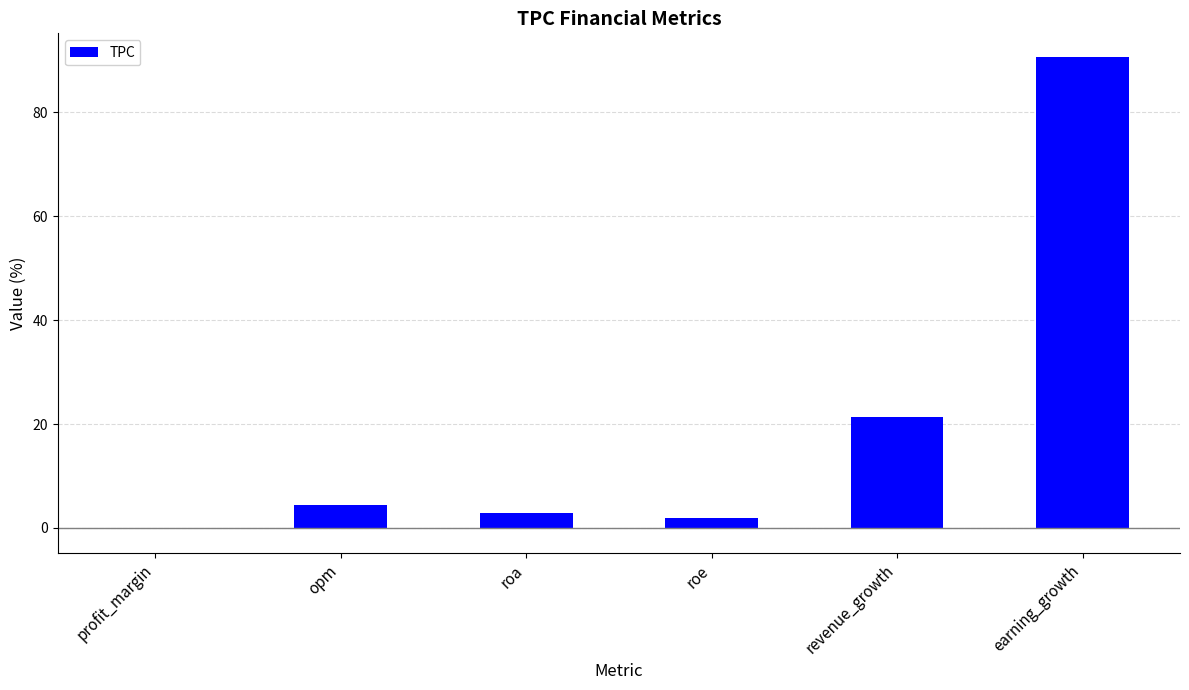

Which has a higher value, roa or opm?

opm